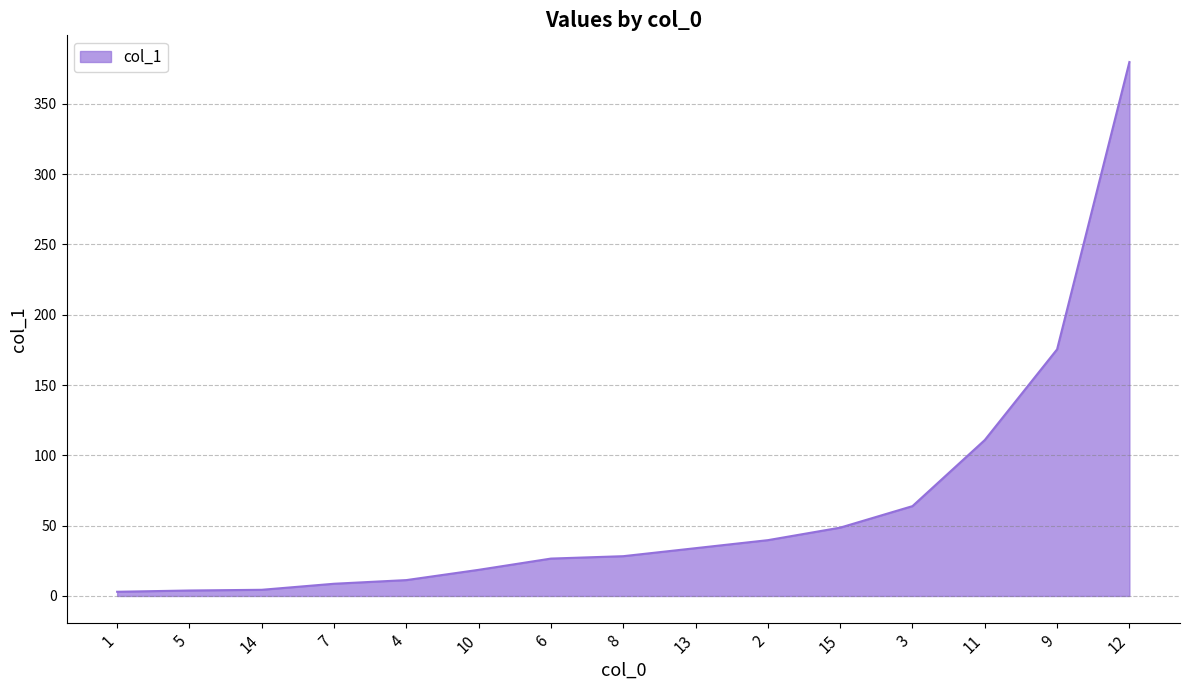

What is the difference between the values at 4 and 6?

15.3